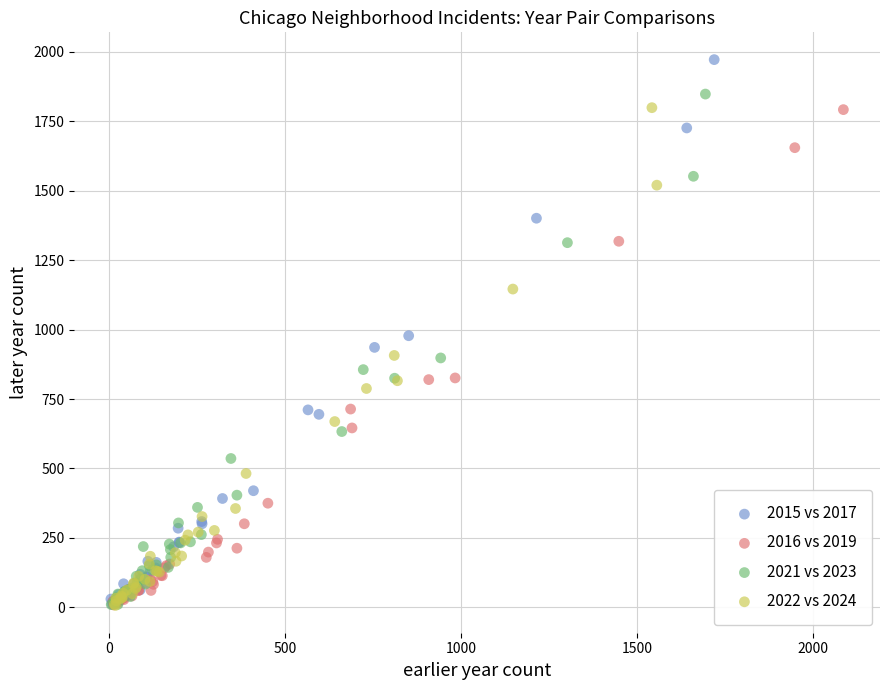

Which series contains the highest Y value?

2015 vs 2017